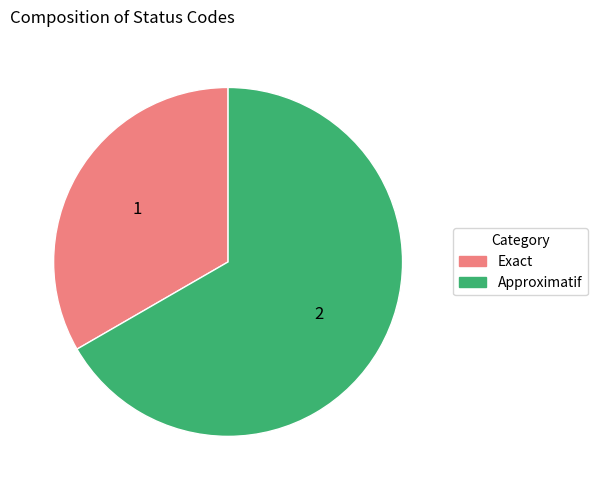

Rank the categories by value from highest to lowest.

Approximatif, Exact